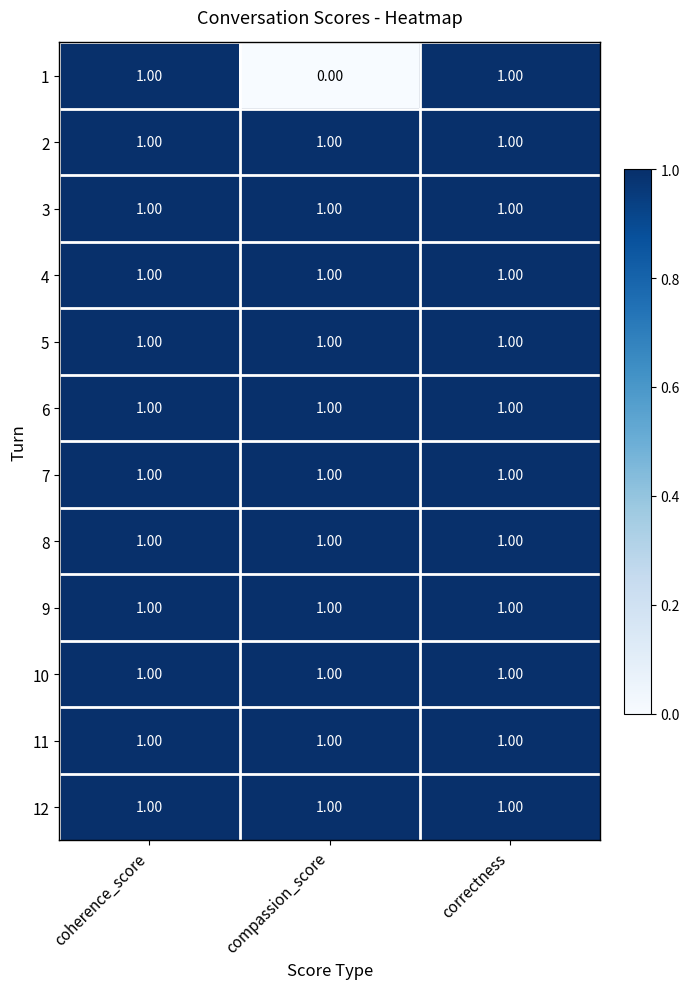

What is the sum of all 5 values?

3